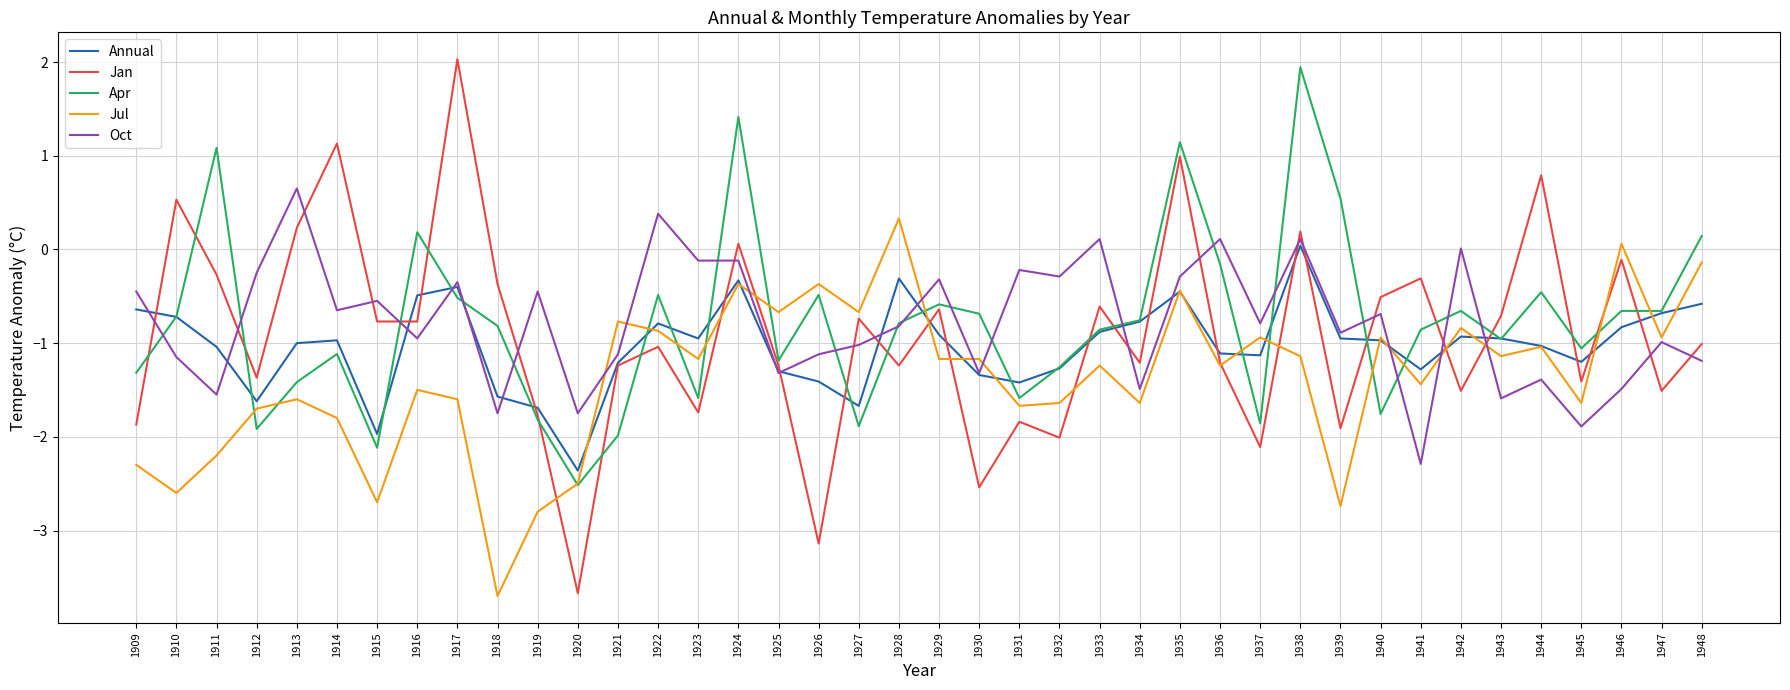

Does the chart display data point markers on the line(s)?

No